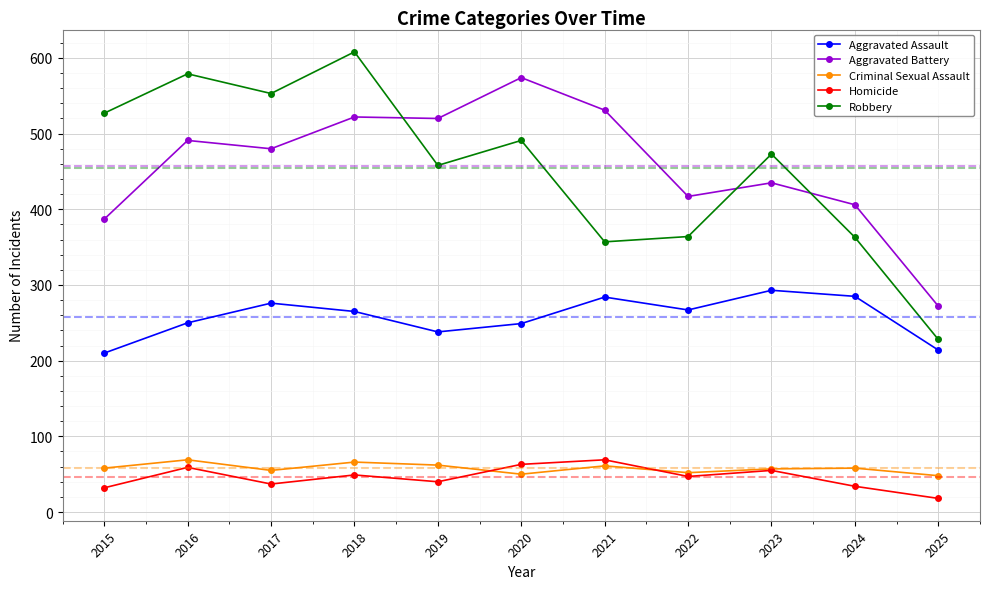

Which series changed the most between 2018 and 2021?

Robbery